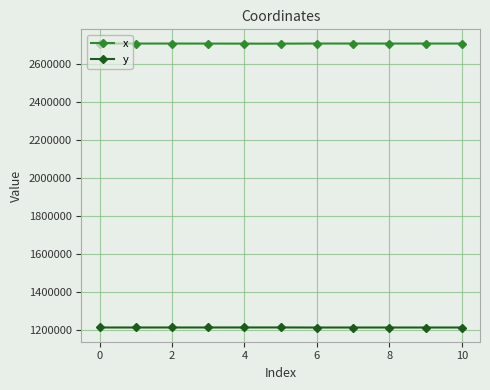

What is the value of the y point at the 8th from the left?

1213455.8